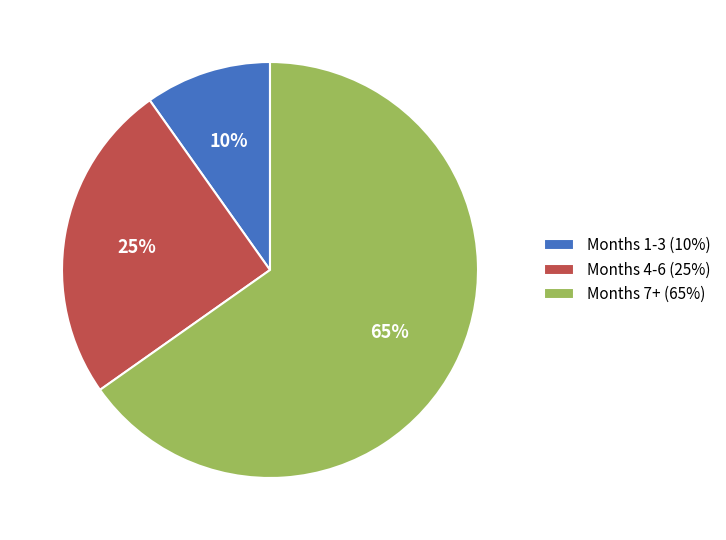

Is there a majority slice in this chart?

Yes